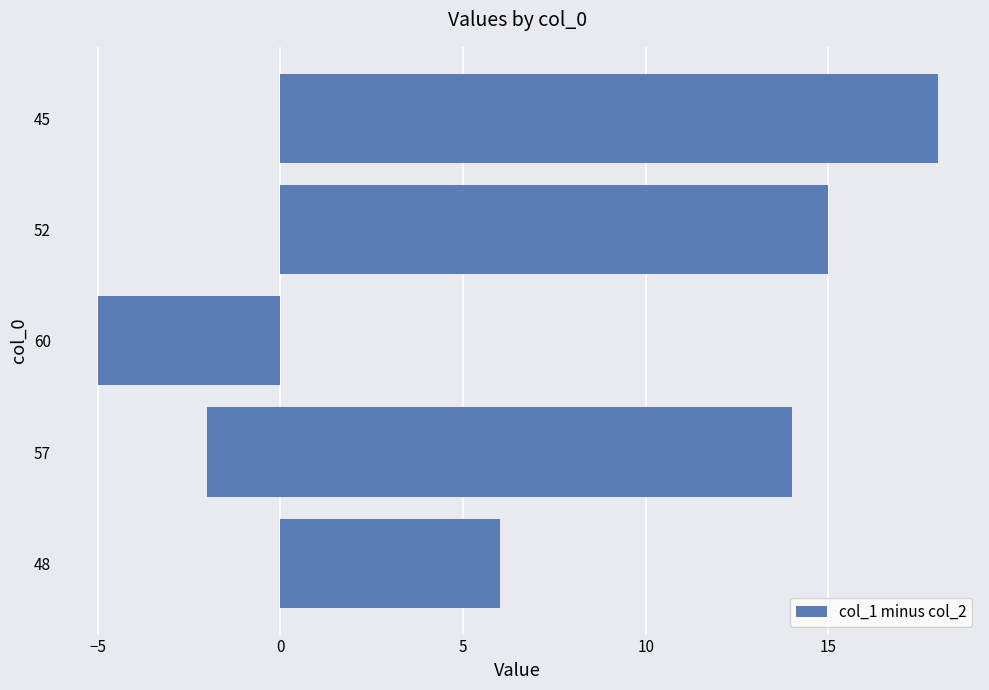

Reading right to left, what are all the values shown in this chart?

18	15	-2	-5	14	6